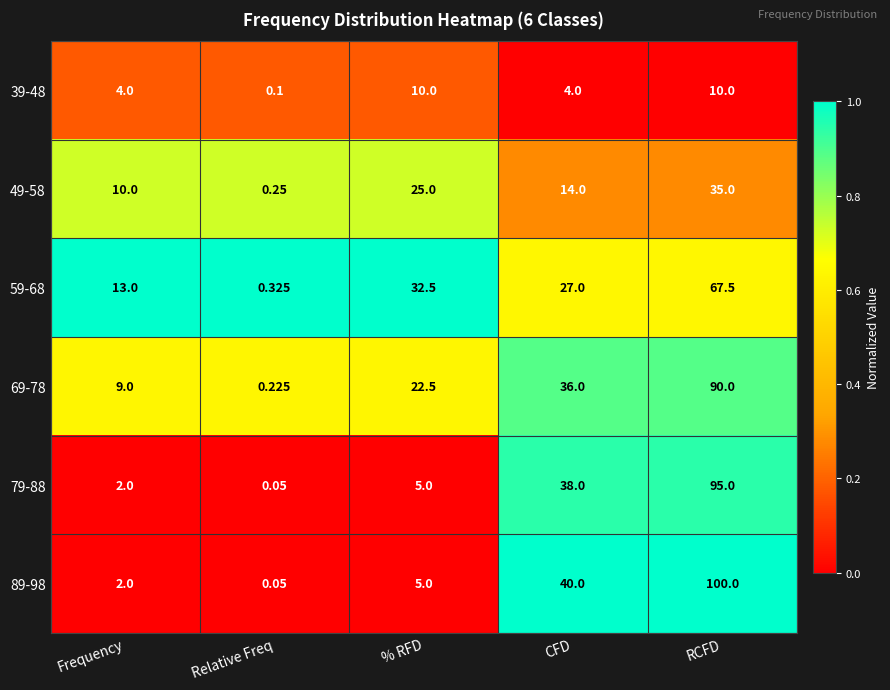

At which category is the sum across all series the highest?

RCFD